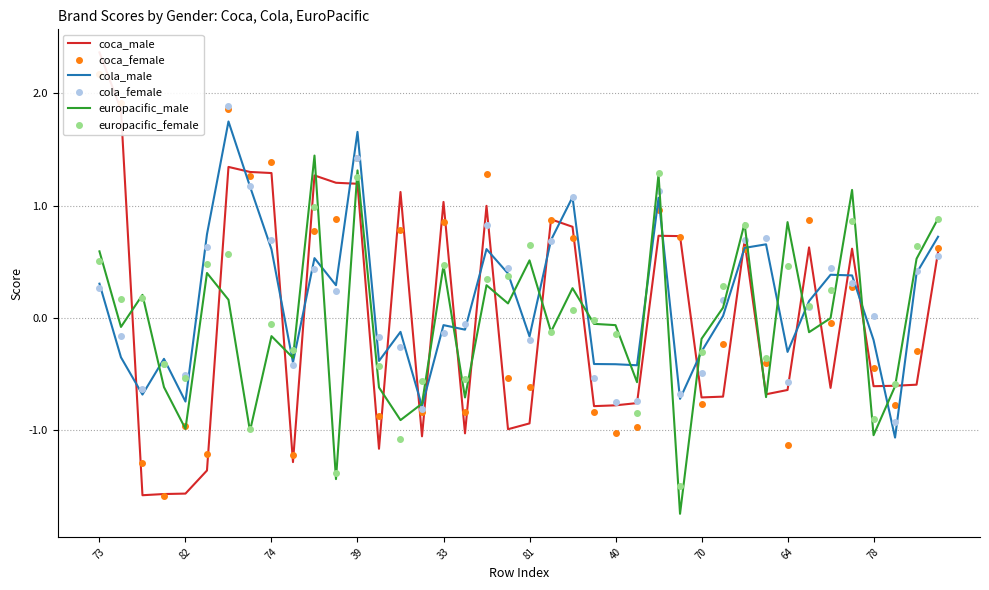

What is the lowest value of the cola_male series?

-1.1